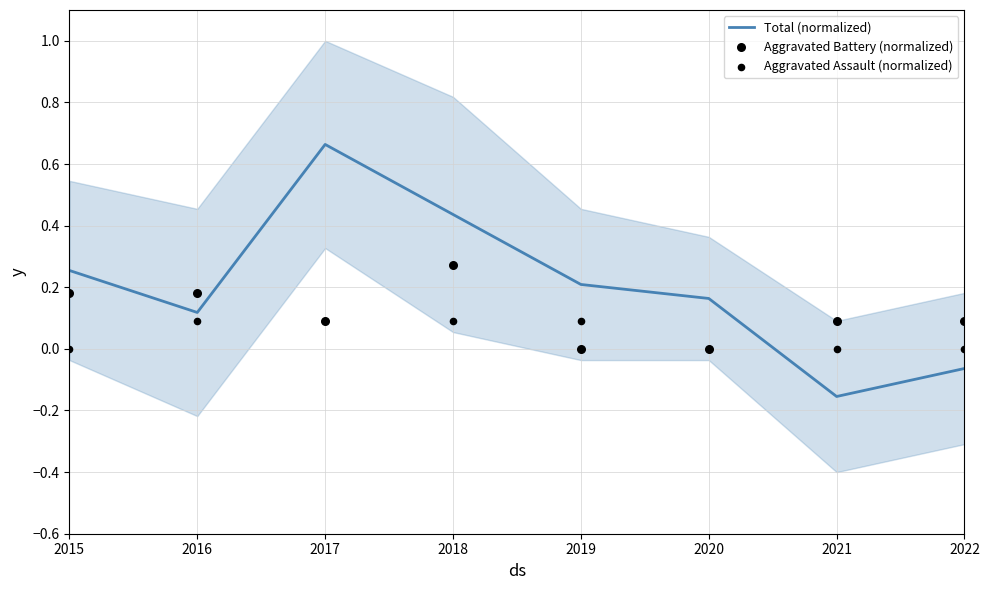

At how many categories does at least one series exceed 0?

8